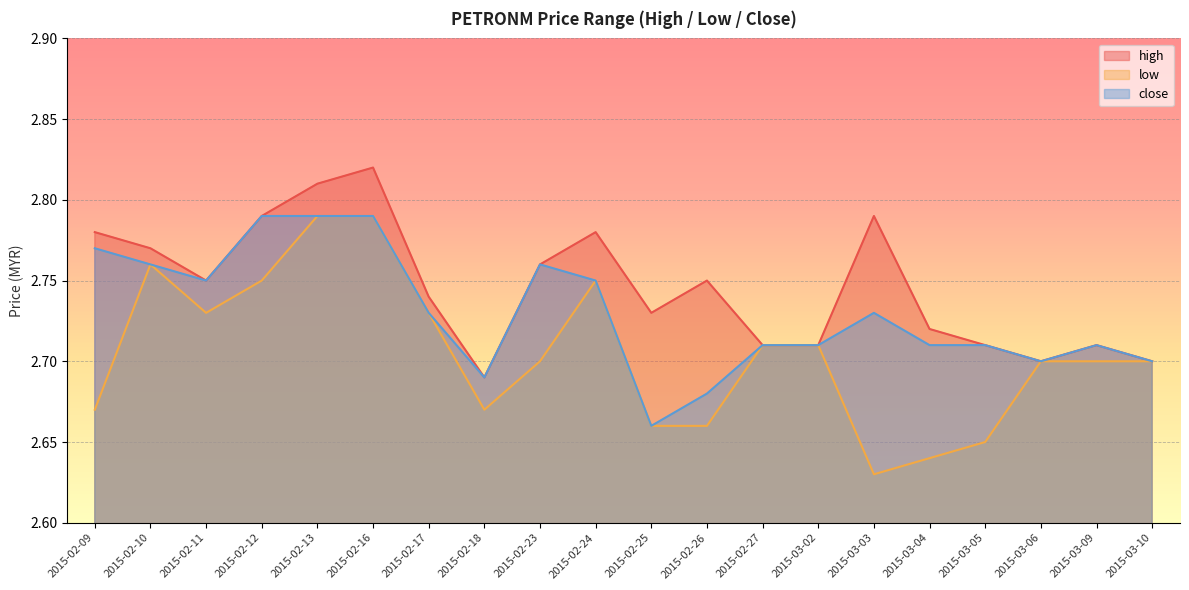

List the labels in order of close value, smallest first.

2015-02-25, 2015-02-26, 2015-02-18, 2015-03-06, 2015-03-10, 2015-02-27, 2015-03-02, 2015-03-04, 2015-03-05, 2015-03-09, 2015-02-17, 2015-03-03, 2015-02-11, 2015-02-24, 2015-02-10, 2015-02-23, 2015-02-09, 2015-02-12, 2015-02-13, 2015-02-16